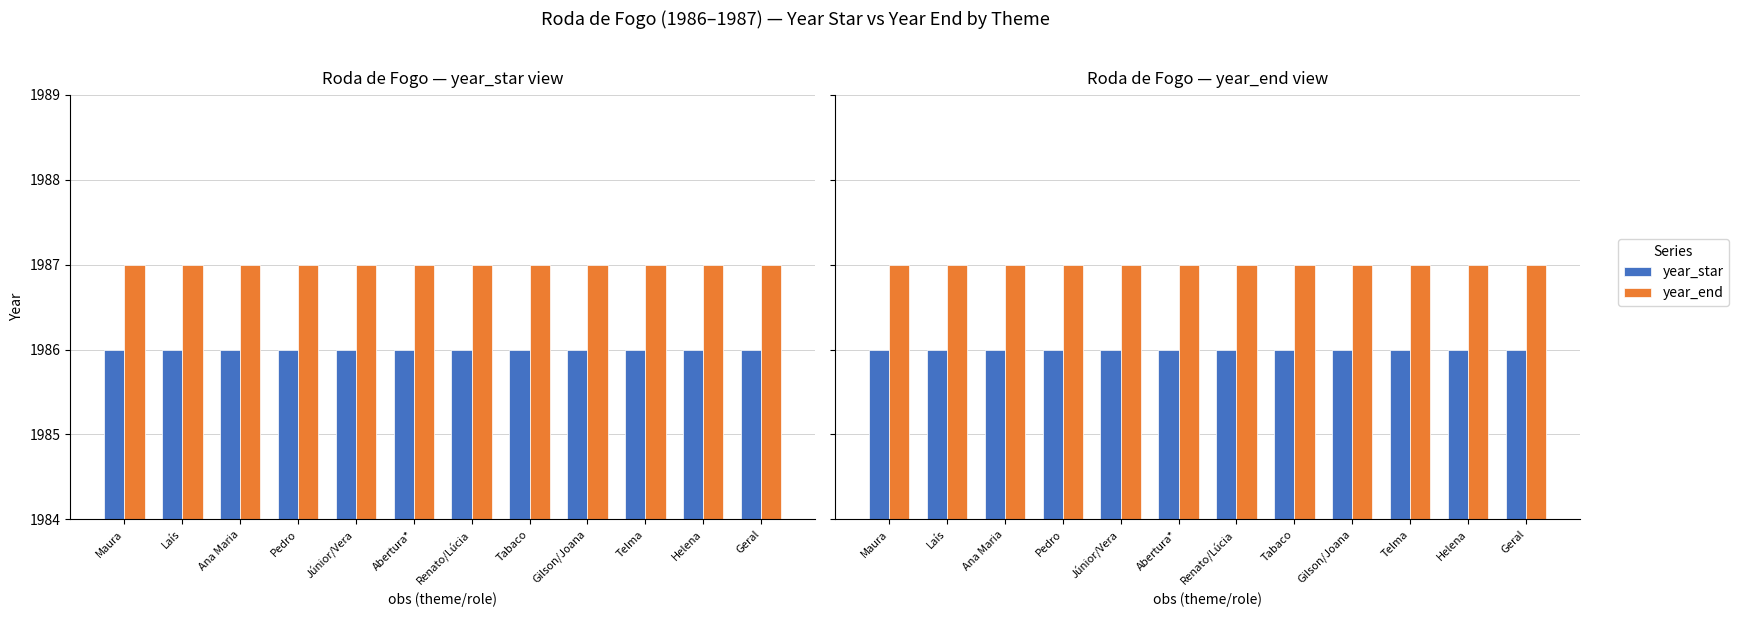

At which category is the sum across all series the highest?

Maura